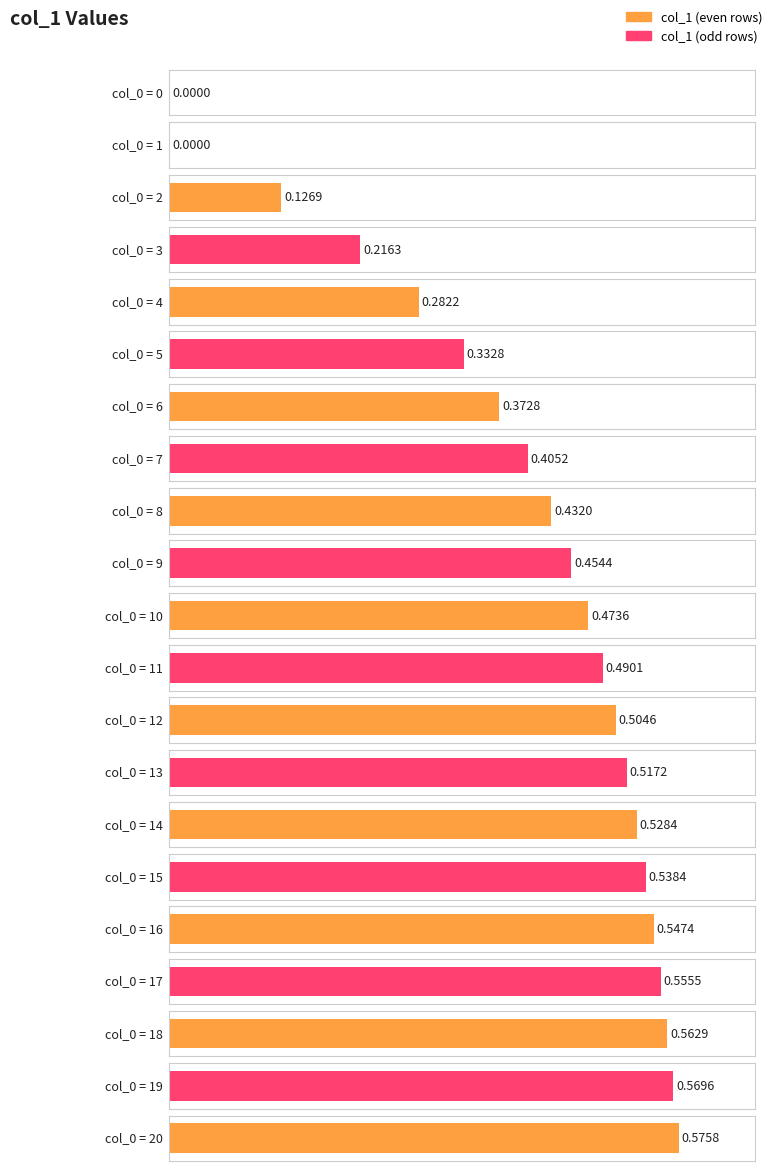

Which has a higher value, 12 or 14?

14